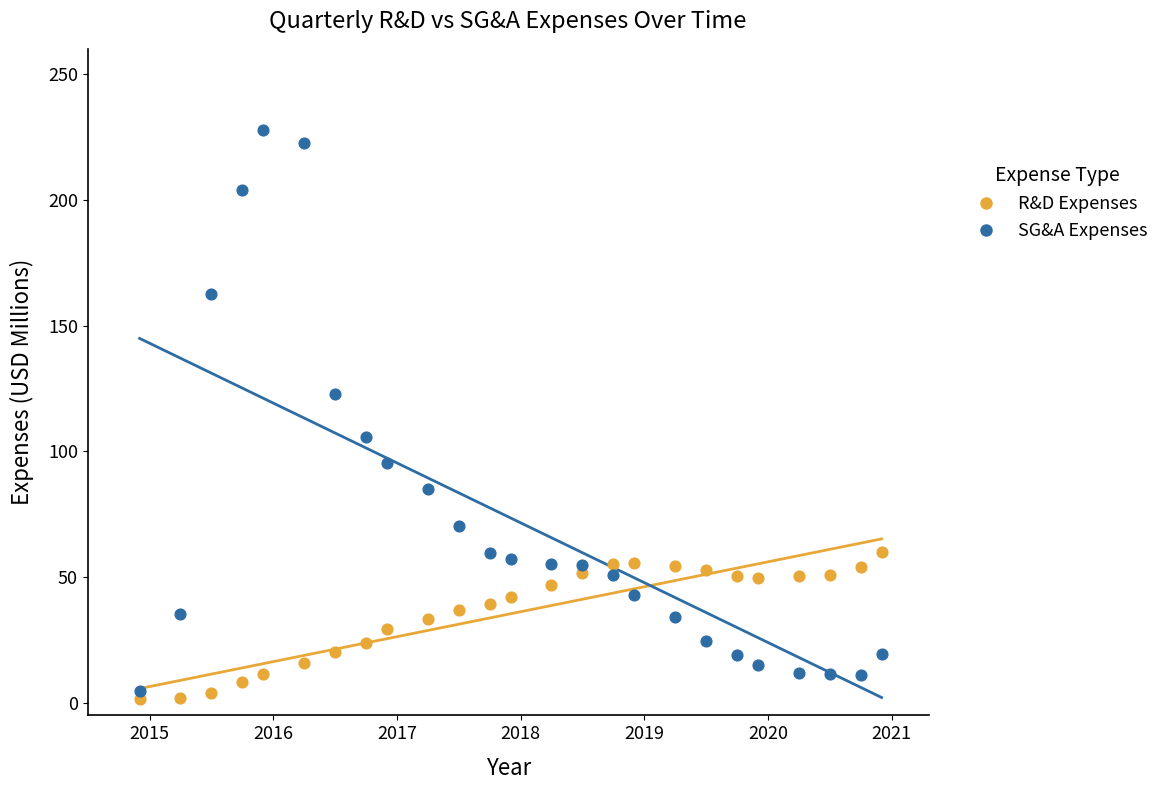

What are all the series names shown in the legend?

R&D Expenses, SG&A Expenses